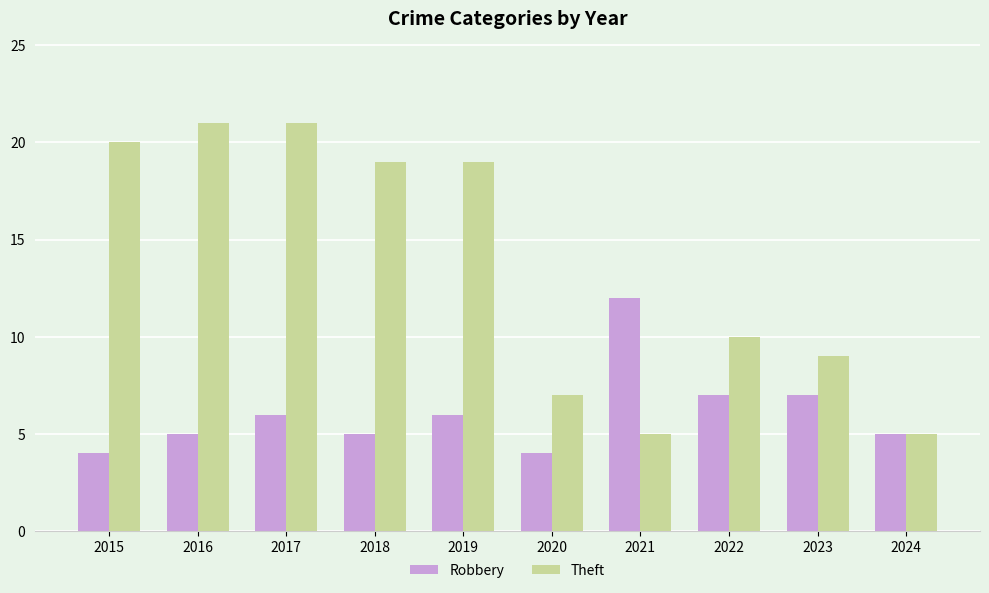

What is the sum of the Robbery values at 2020 and 2022?

11